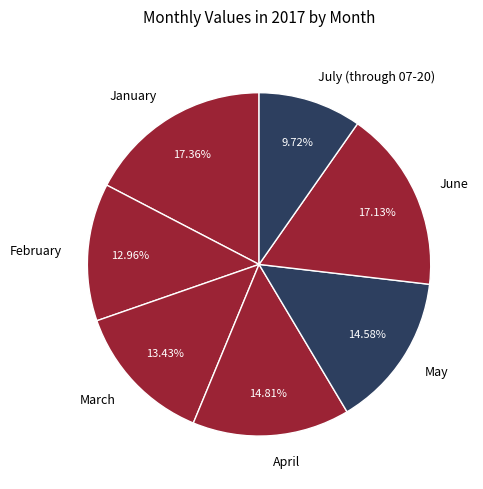

Which category has the smallest portion of the pie?

July (through 07-20)